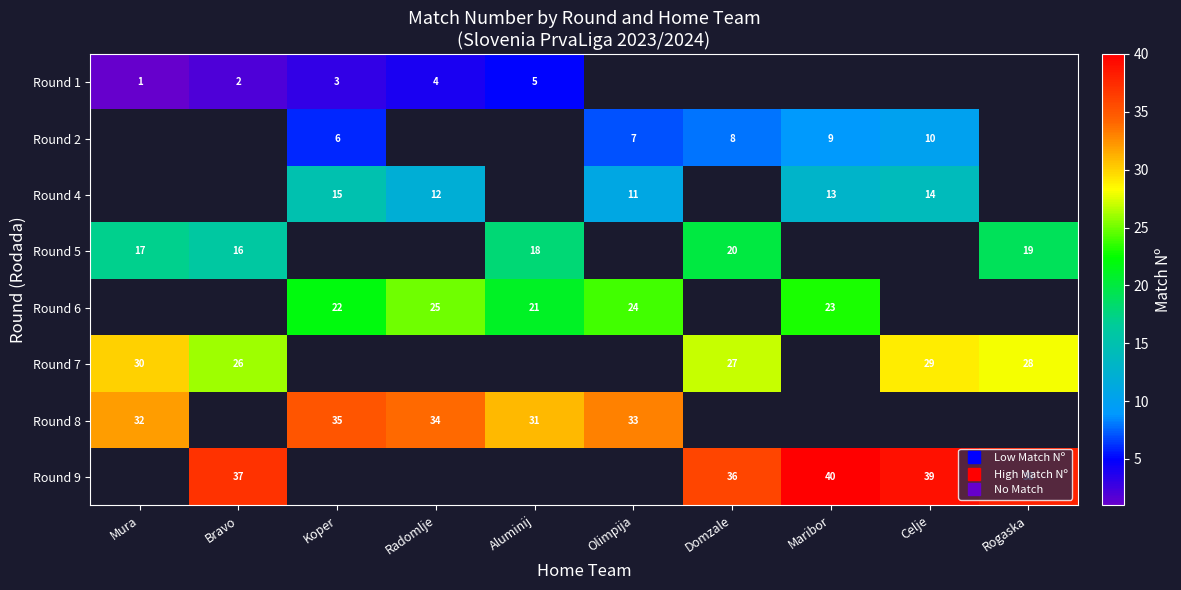

How many values in the Round 8 series are below 35?

4